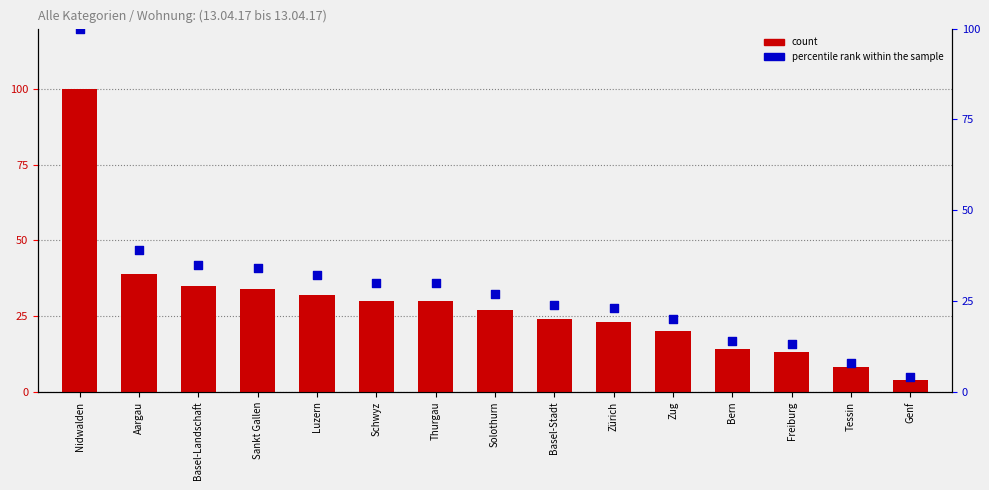

What is the total value across all series at Freiburg?

26